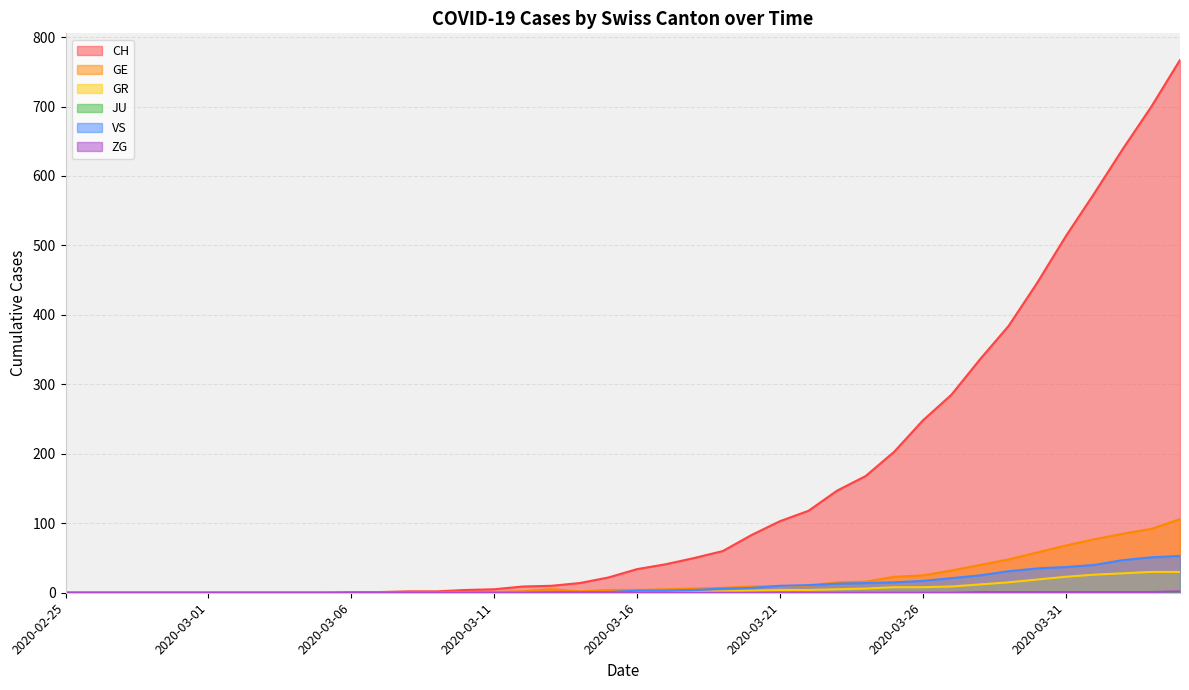

What position from the right is 2020-02-27?

38